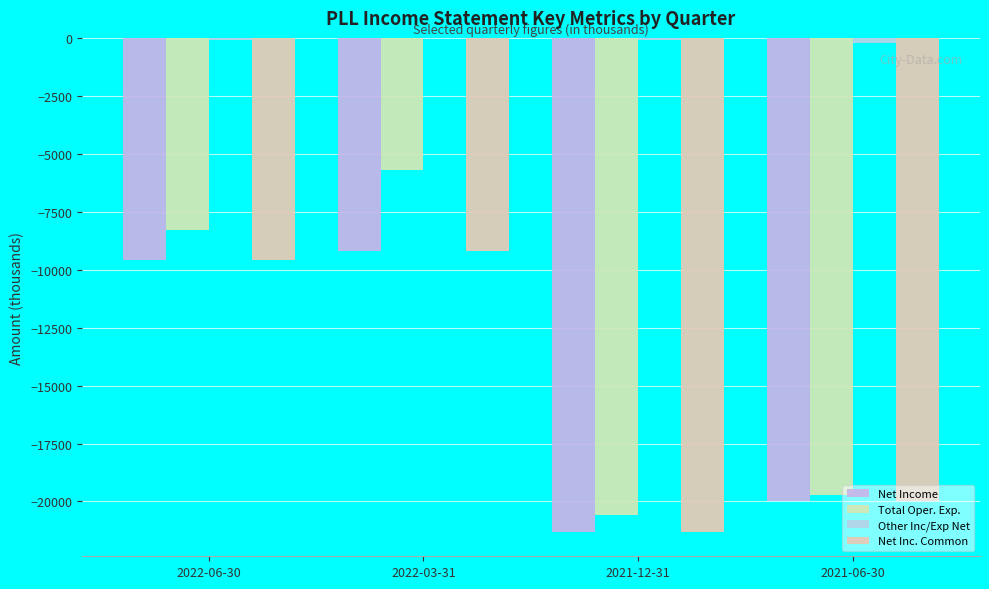

At which label is Net Inc. Common closest to -15250?

2021-06-30